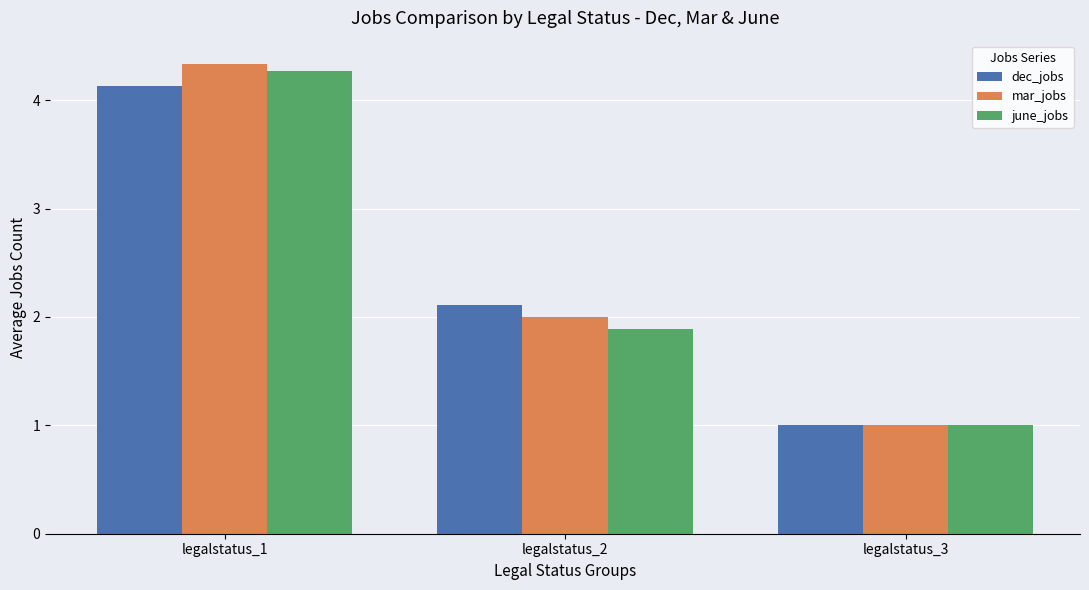

What is the difference between the mar_jobs values at legalstatus_2 and legalstatus_3?

1.0